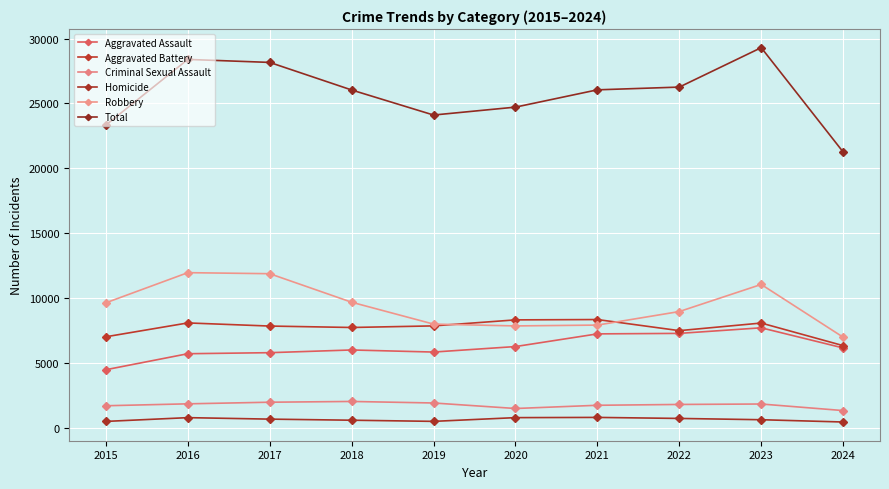

How many series are shown in this chart?

6